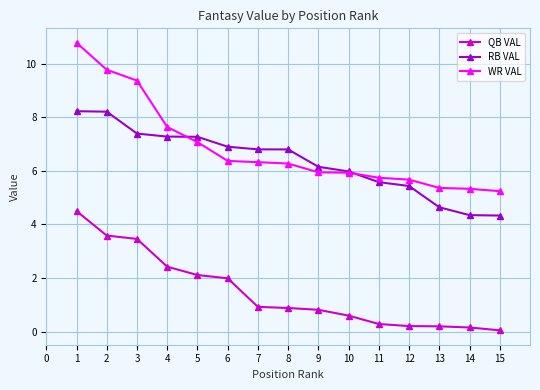

Which series has the largest total across all categories?

WR VAL